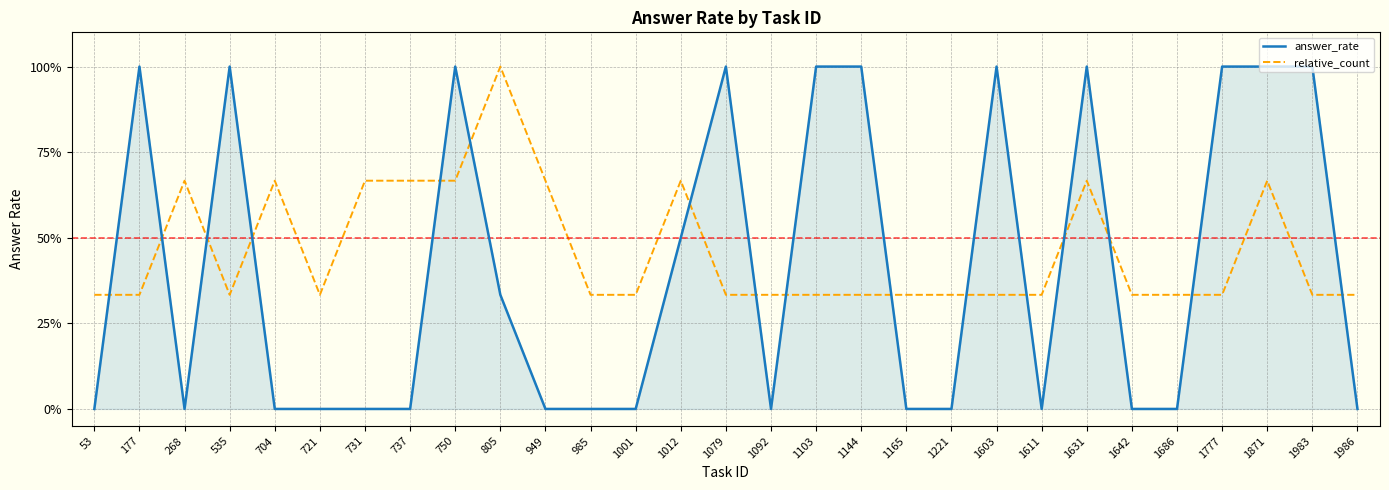

The answer_rate series shows -0.5 at 704. True or false?

False